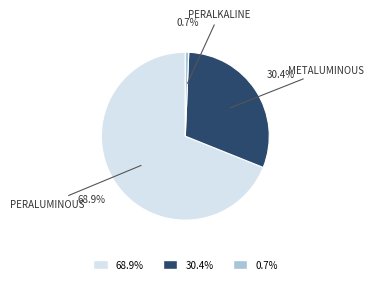

What is the smallest slice in the pie chart?

peralkaline